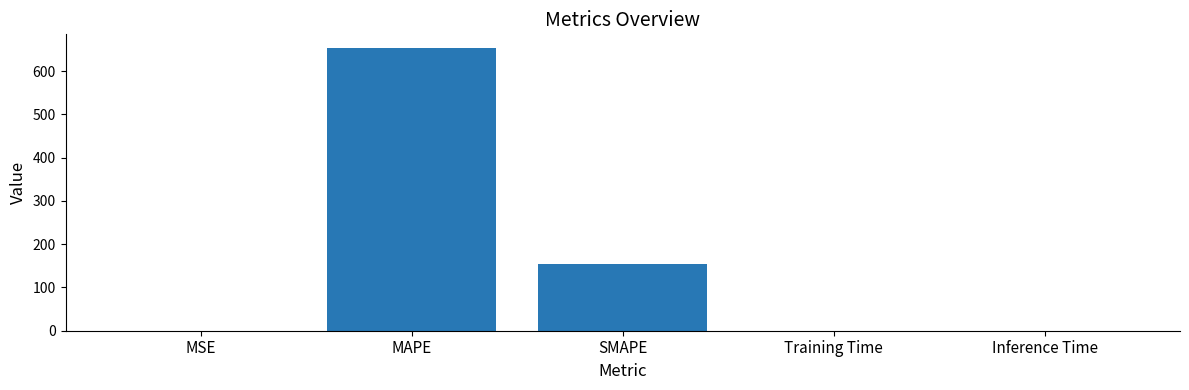

What is the sum of the values at Inference Time and MAPE?

652.1